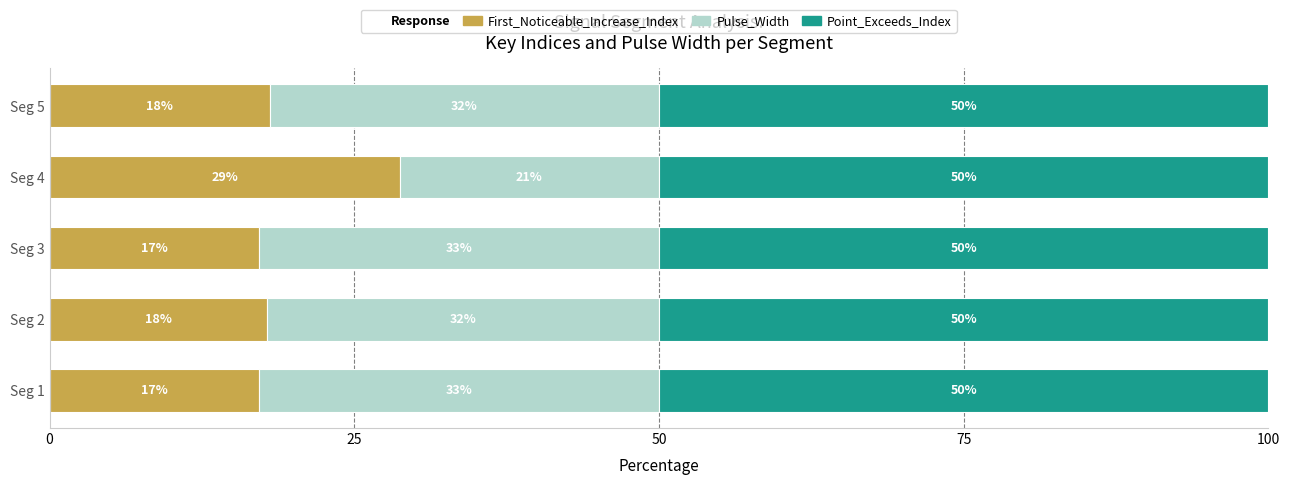

What is the sum of all First_Noticeable_Increase_Index values?

99.0